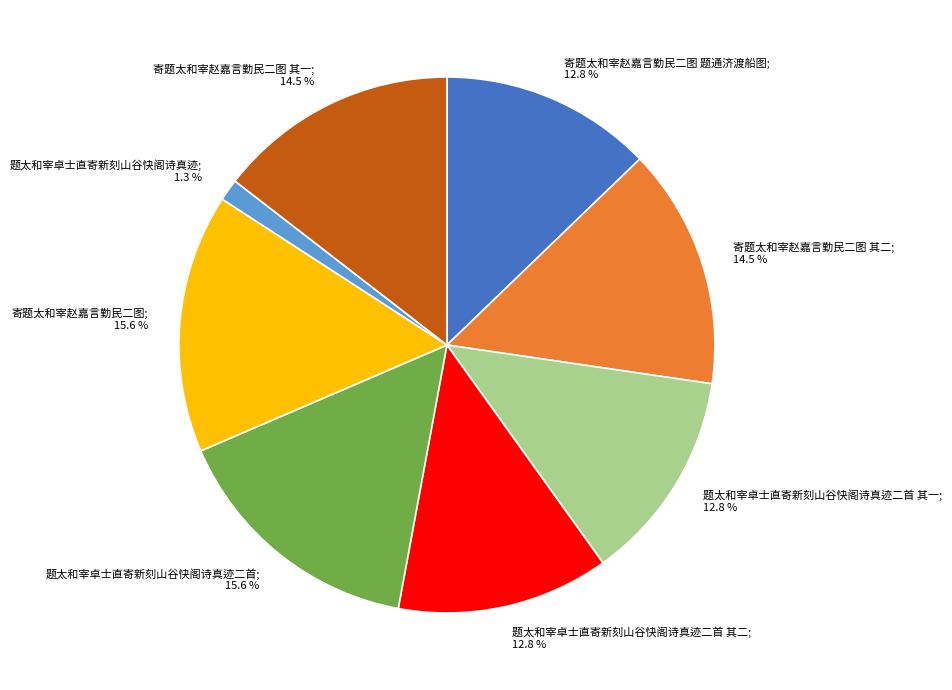

What is the smallest slice in the pie chart?

题太和宰卓士直寄新刻山谷快阁诗真迹; 1.3 %